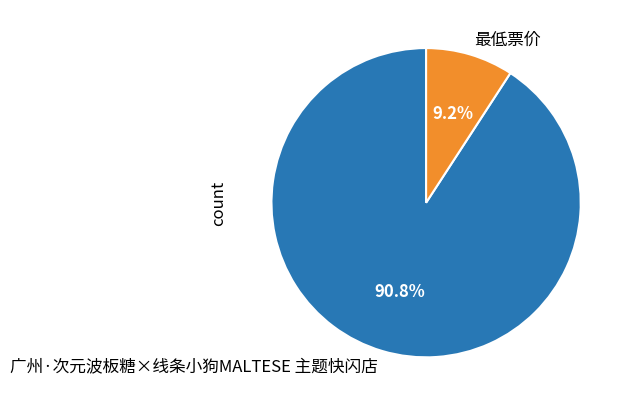

To the nearest percent, what percentage of the pie is 最低票价?

9%